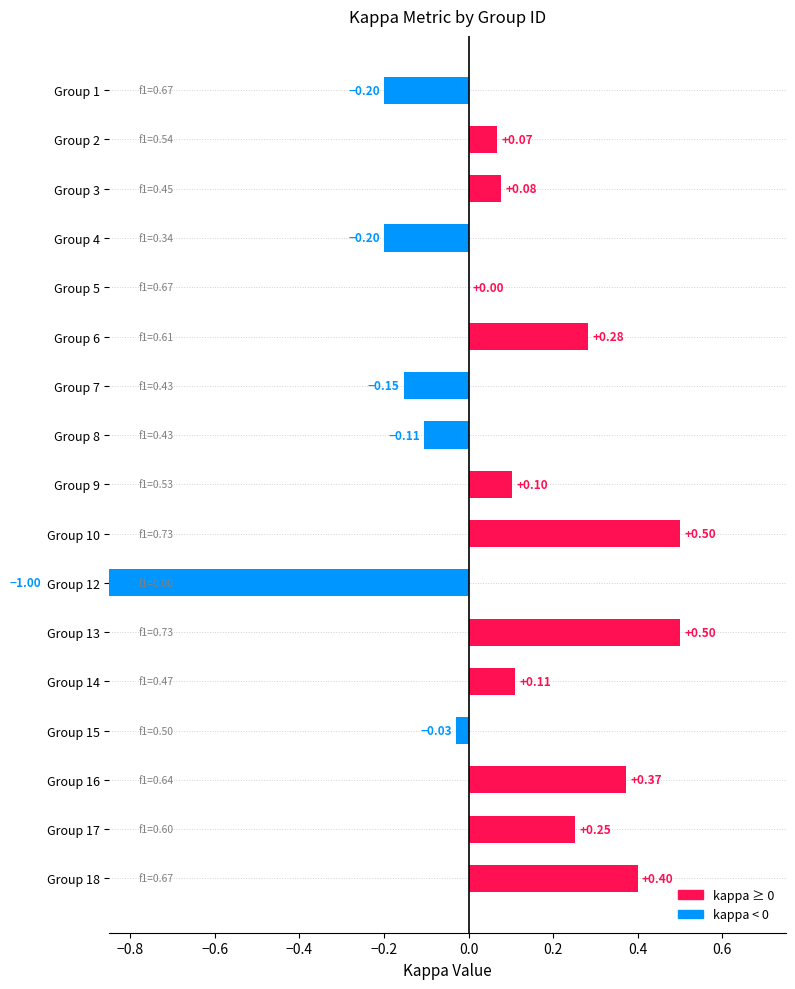

What is the value of the 16th bar from the left?

0.3